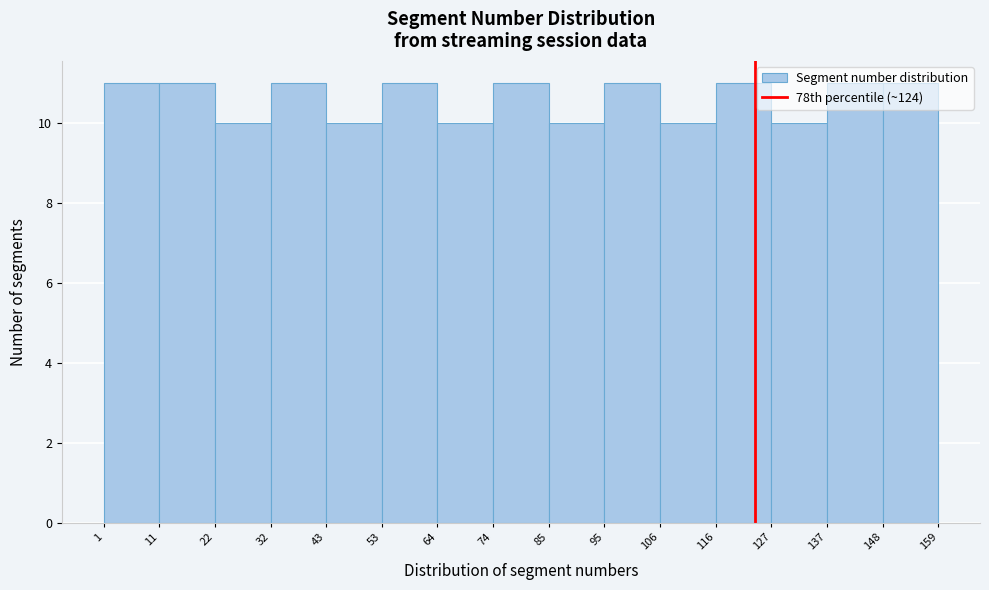

Reading left to right, list every bar in this chart as the range it spans on the x-axis followed by its height. The values are not printed on the chart, so give them approximately, as read against the axis.

1 to 11: 11
11 to 22: 11
22 to 32: 10
32 to 43: 11
43 to 53: 10
53 to 64: 11
64 to 74: 10
74 to 85: 11
85 to 95: 10
95 to 106: 11
106 to 116: 10
116 to 127: 11
127 to 137: 10
137 to 148: 11
148 to 159: 11